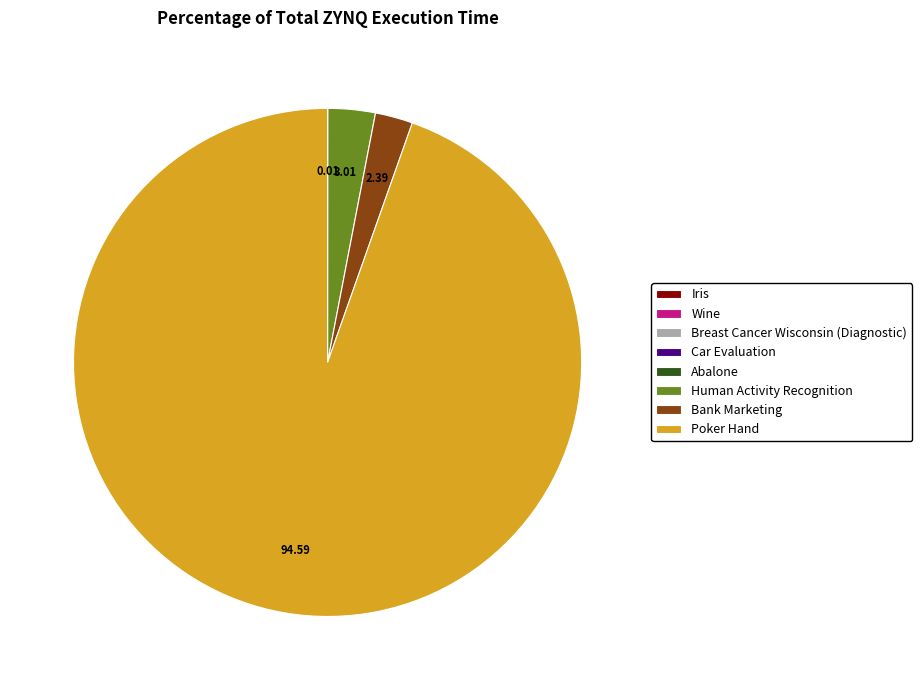

Is there any slice that represents more than half of the pie?

Yes